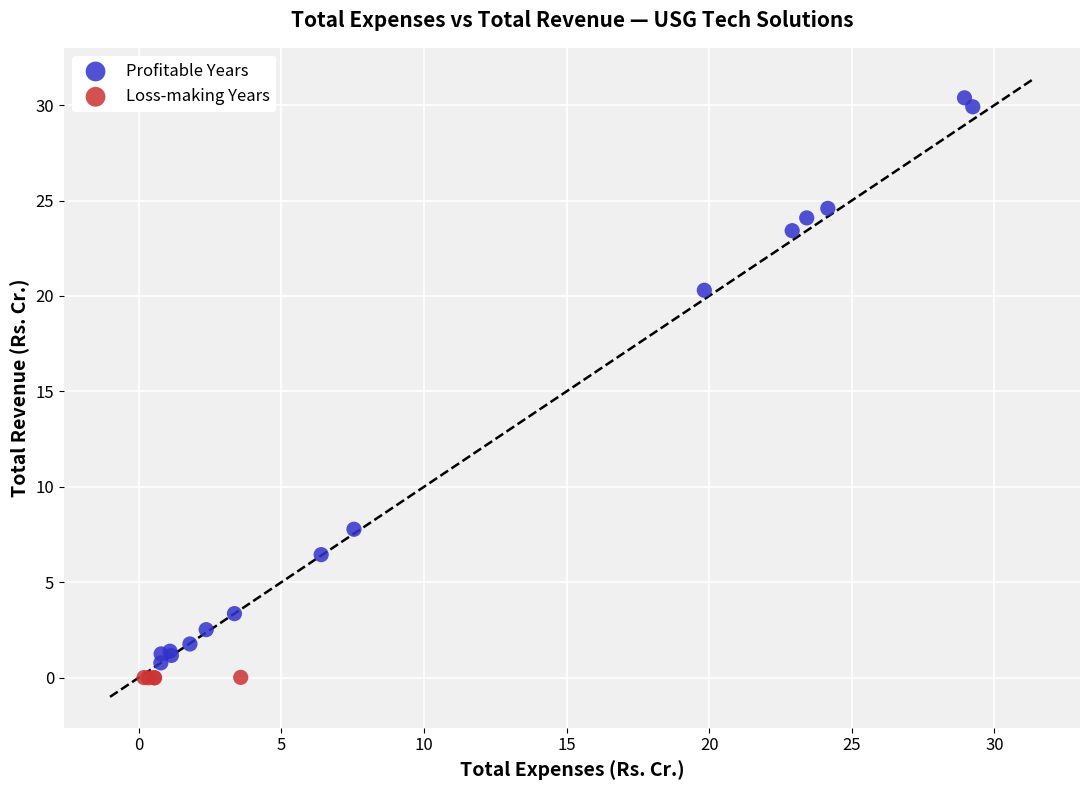

Which series reaches the maximum Y coordinate?

Profitable Years